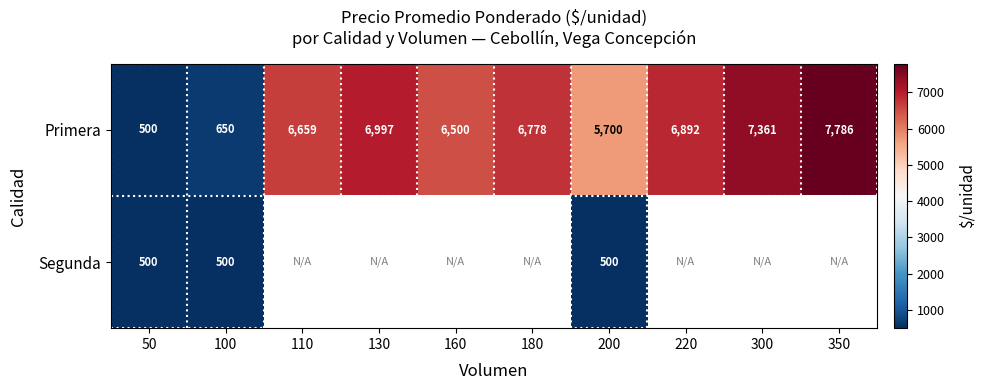

Between 200 and 220, which is larger?

220